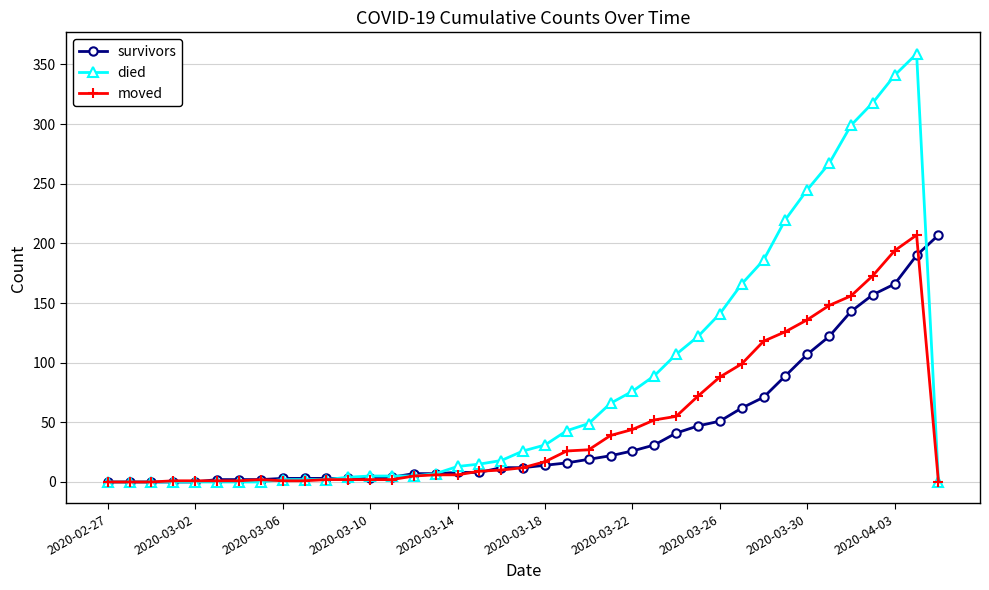

How many lines are shown in the chart?

3